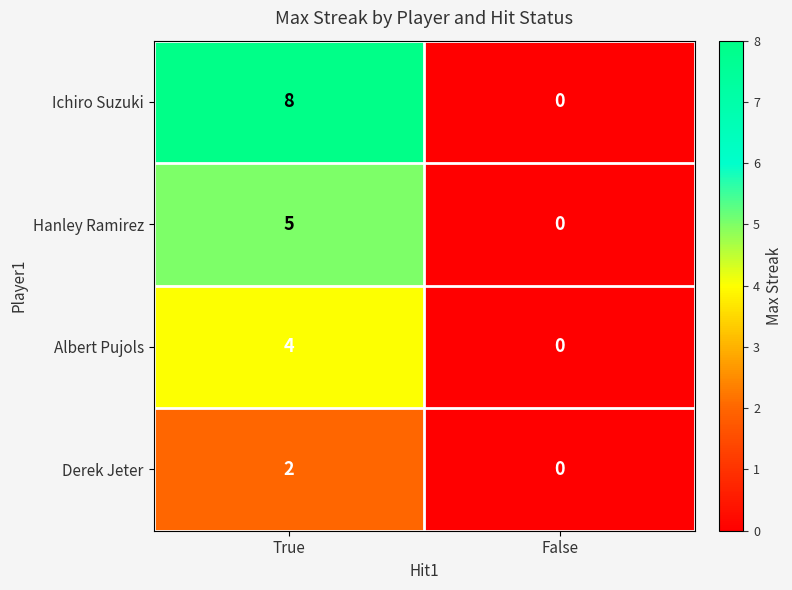

Reading left to right, transcribe all the data shown in this chart.

Ichiro Suzuki: True=8	False=0
Hanley Ramirez: True=5	False=0
Albert Pujols: True=4	False=0
Derek Jeter: True=2	False=0